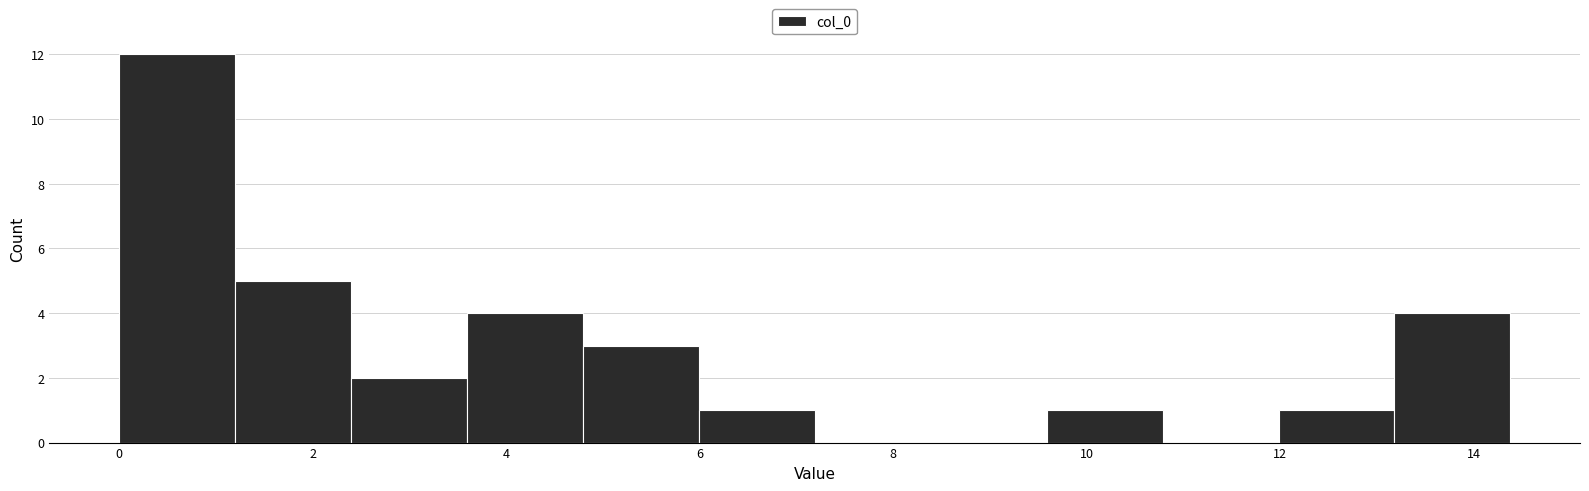

Reading left to right, transcribe this chart: for each bar, give the range it covers on the x-axis and its height. Neither the bar edges nor the heights are printed on the chart, so give them approximately, as read against the axes.

0.0 to 1.2: 12
1.2 to 2.4: 5
2.4 to 3.6: 2
3.6 to 4.8: 4
4.8 to 6.0: 3
6.0 to 7.2: 1
7.2 to 8.4: 0
8.4 to 9.6: 0
9.6 to 10.8: 1
10.8 to 12.0: 0
12.0 to 13.2: 1
13.2 to 14.4: 4